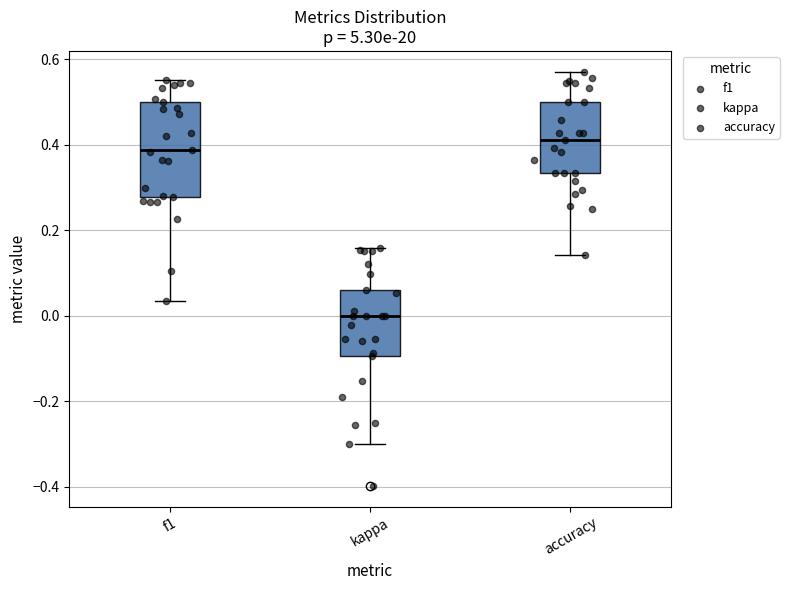

Where does the upper whisker of the box for kappa end on the y-axis? The values are not printed on the chart, so give them approximately, as read against the axis.

0.16